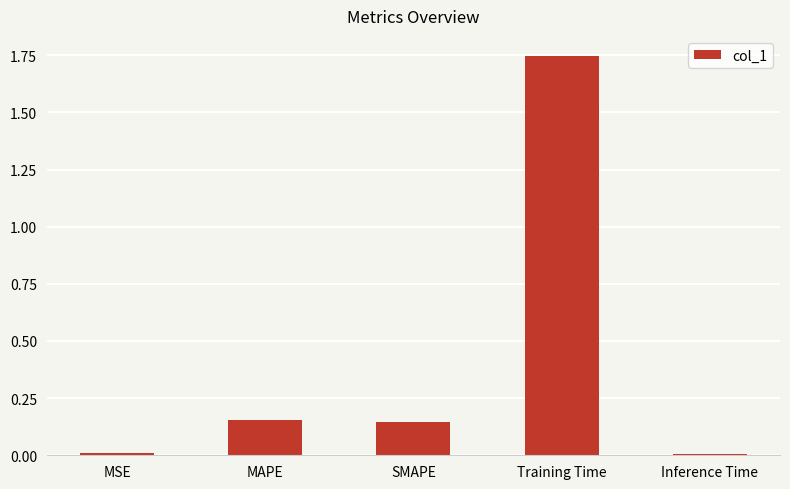

What is the average value?

0.4